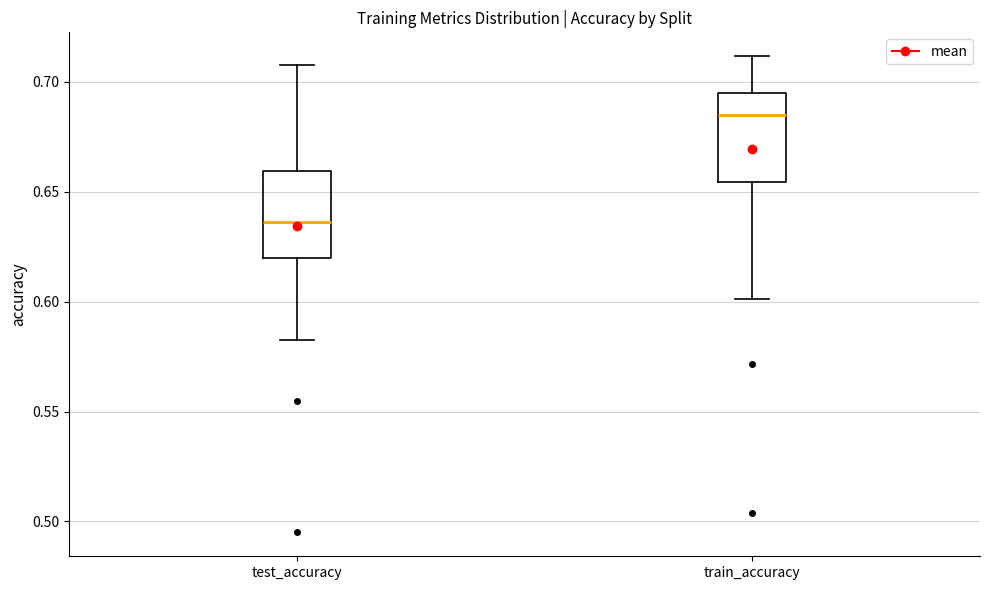

Reading left to right, transcribe this box plot: for each box, give where its median line is, the range the box spans, and where its two whiskers end, as read against the y-axis. The values are not printed on the chart, so give them approximately, as read against the axis.

test_accuracy: median 0.635, box 0.620 to 0.660, whiskers 0.585 to 0.710
train_accuracy: median 0.685, box 0.655 to 0.695, whiskers 0.600 to 0.710